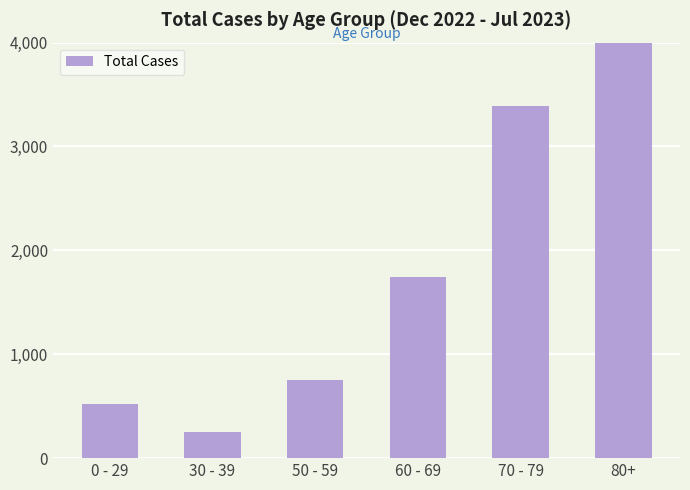

List the labels in order of value, largest first.

80+, 70 - 79, 60 - 69, 50 - 59, 0 - 29, 30 - 39